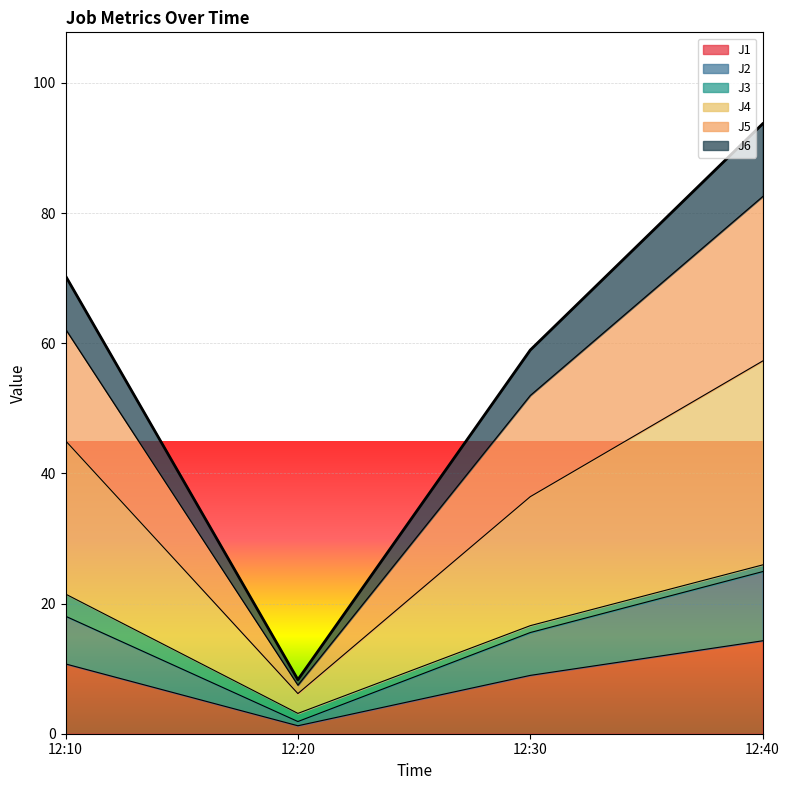

Which category has the lowest value in the J1 series?

12:20